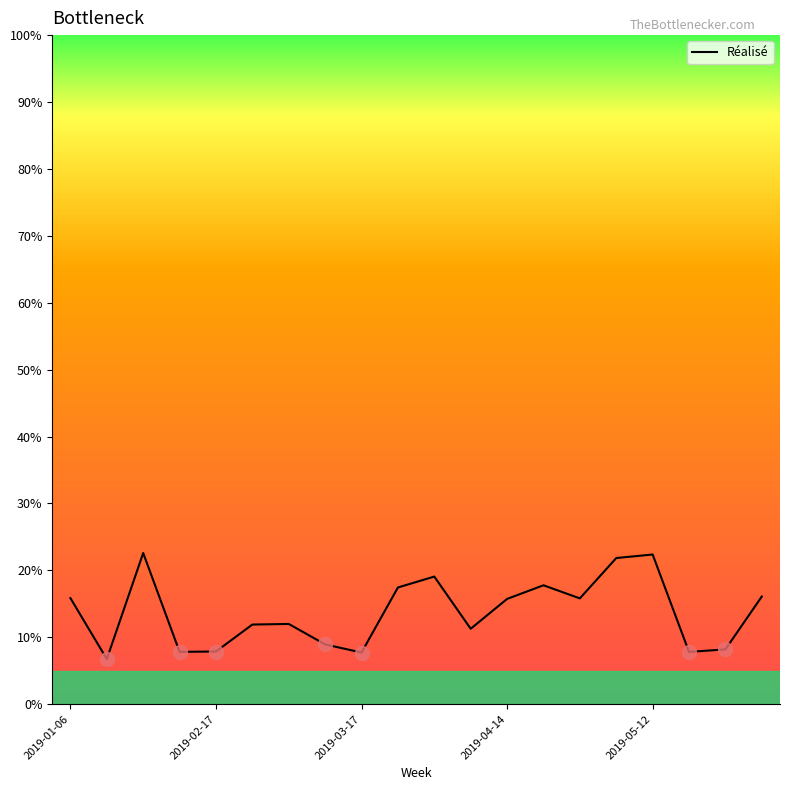

What is the maximum value shown in the chart?

22.6